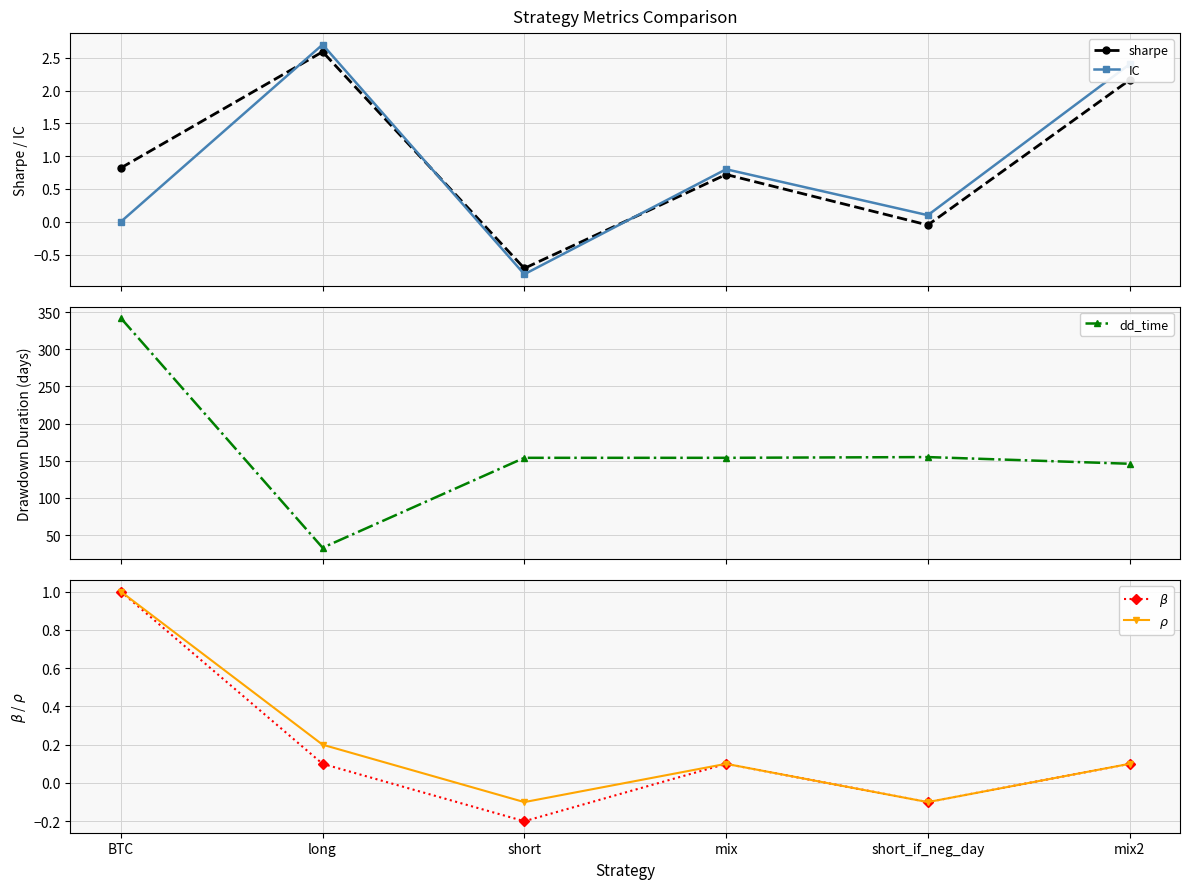

Count the number of categories in the chart.

6